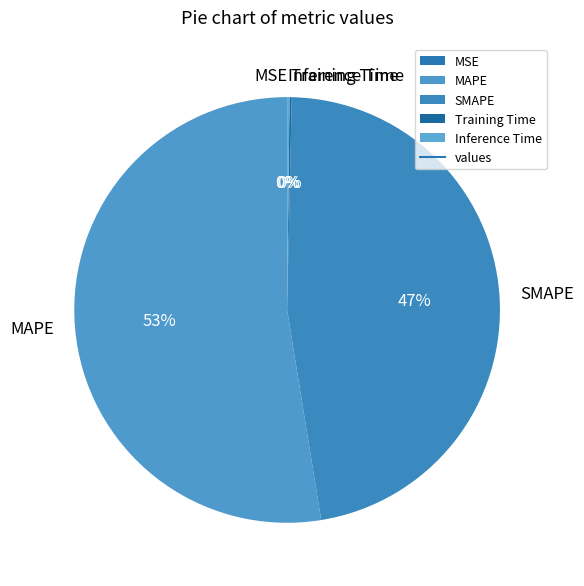

Does any single category account for the majority?

Yes